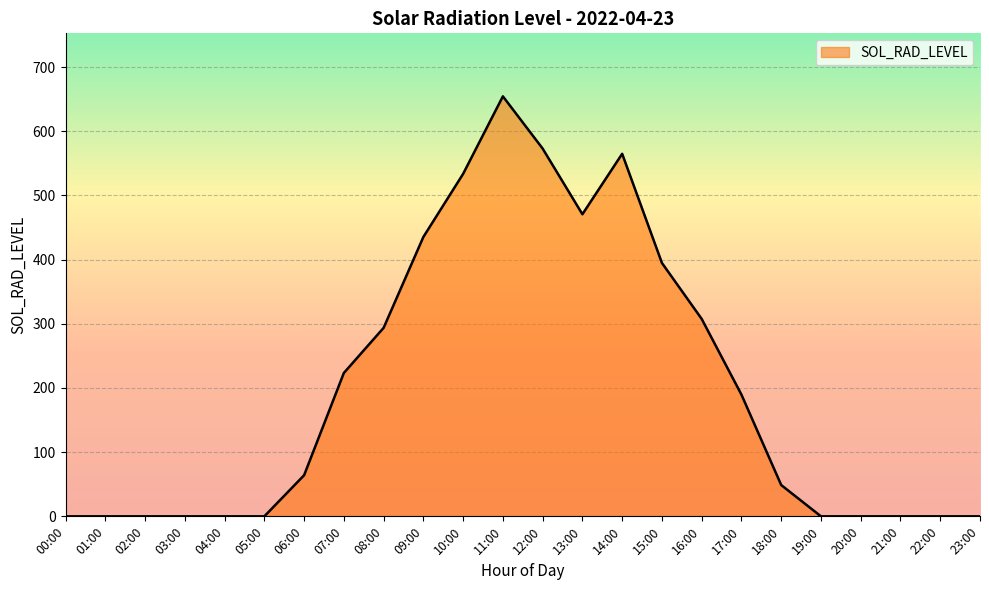

Is it true that the value at 07:00 is 90.2?

False